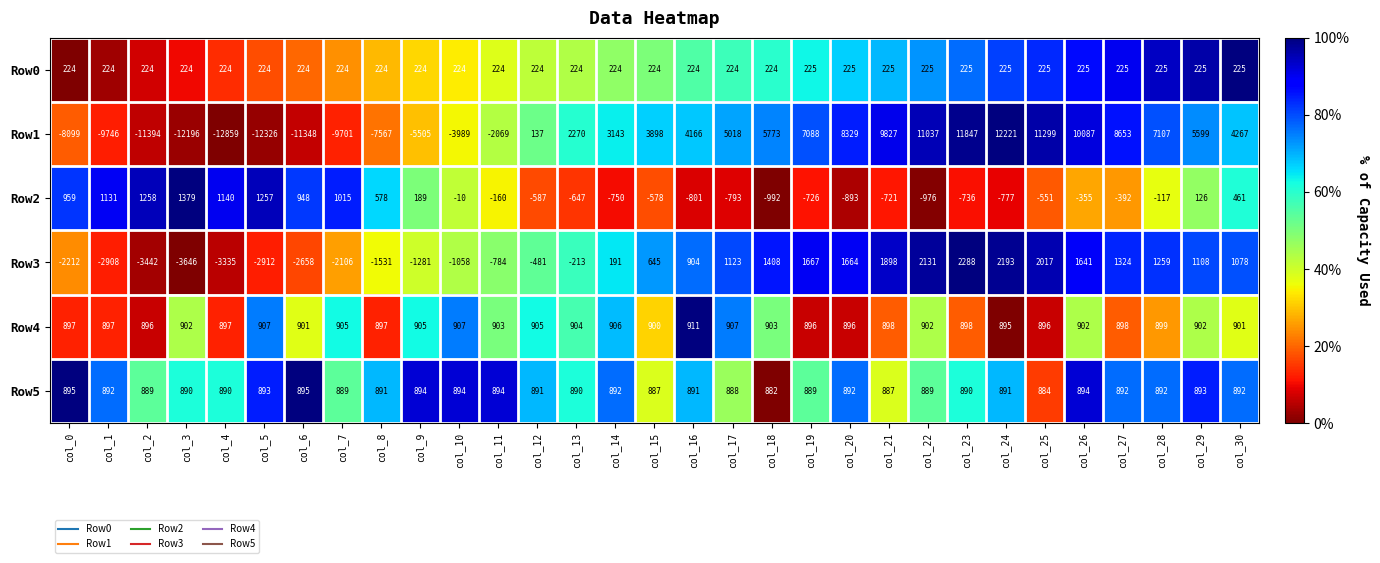

What is the total value across all series at col_23?

15412